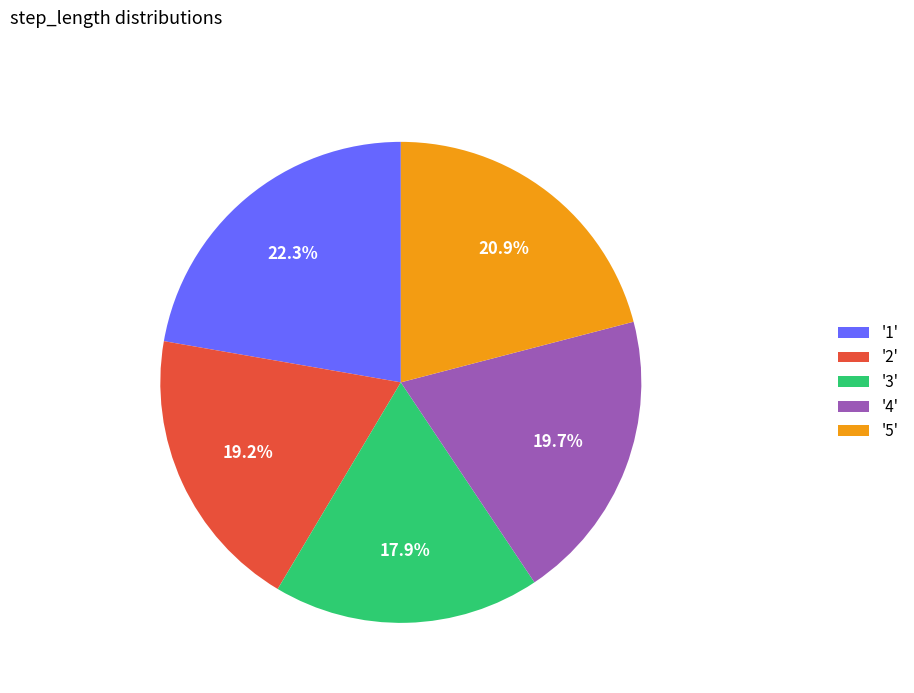

Count the number of slices in the pie.

5